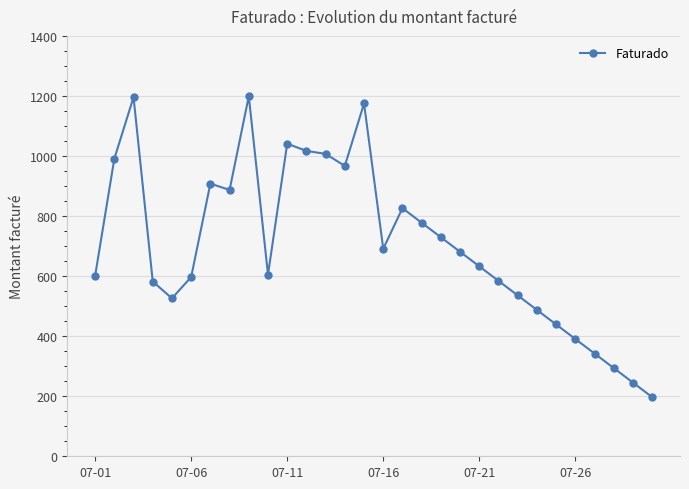

What is the greatest value displayed?

1199.0